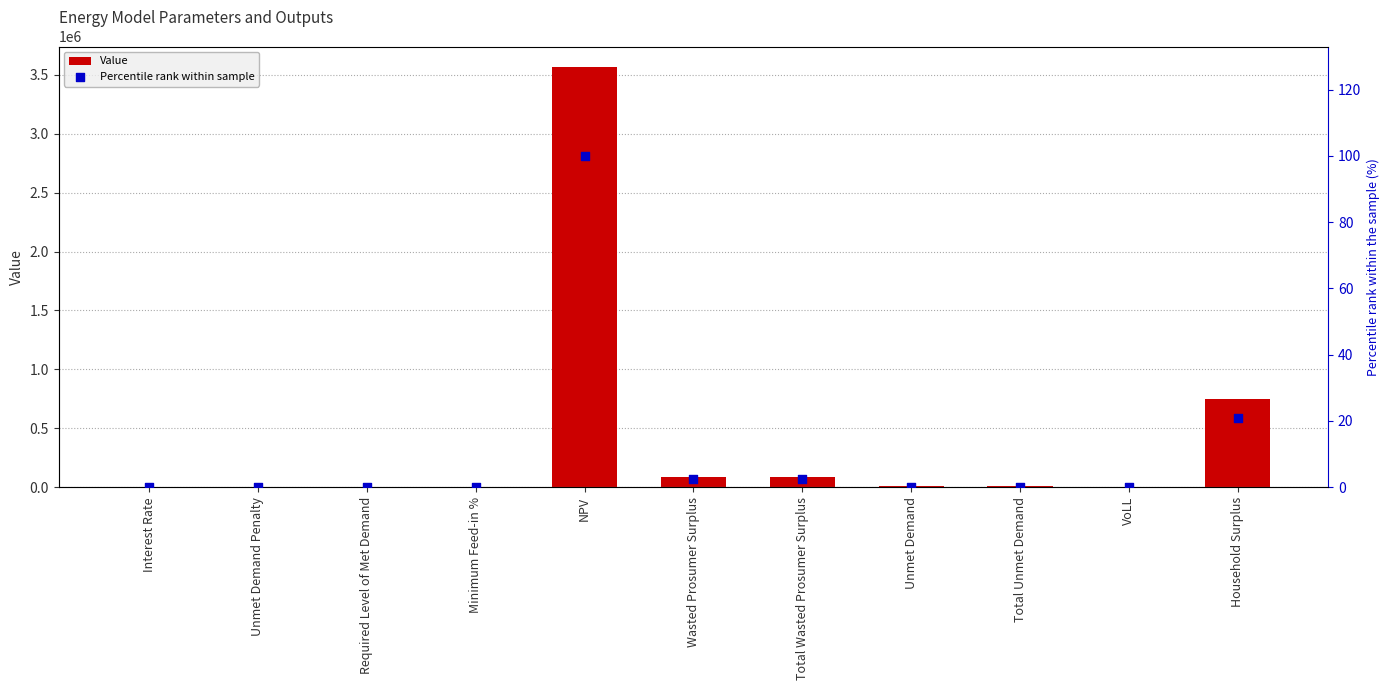

Is the value of Percentile rank within sample at VoLL greater than the value of Value at Wasted Prosumer Surplus?

No